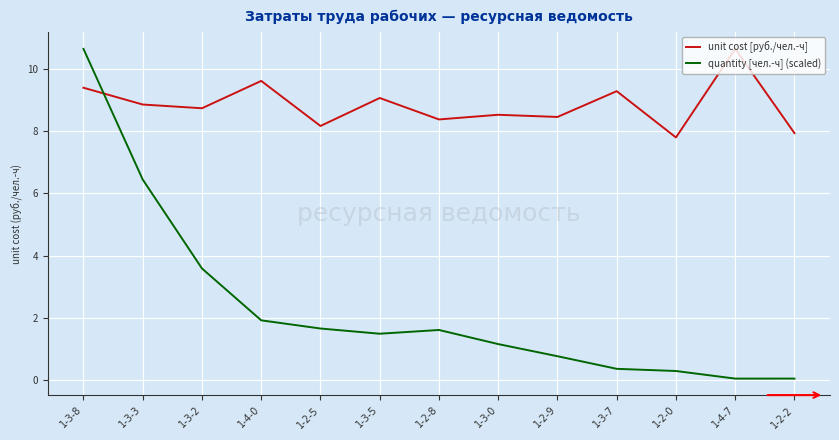

Rank the series by their average value, from highest to lowest.

unit cost [руб./чел.-ч], quantity [чел.-ч] (scaled)